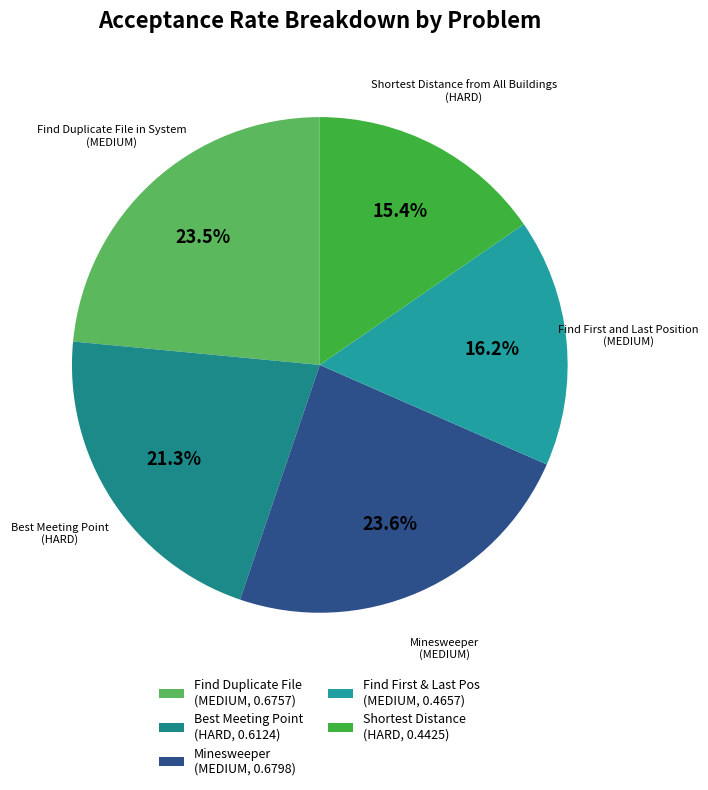

To the nearest percent, what is the difference between the largest and smallest slice percentages?

8%